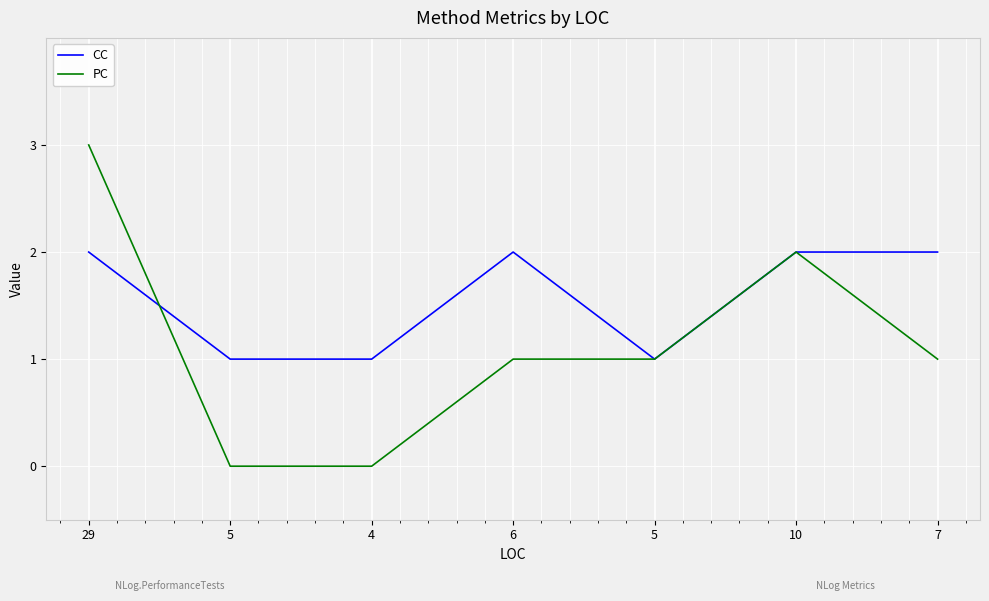

How many lines are shown in the chart?

2